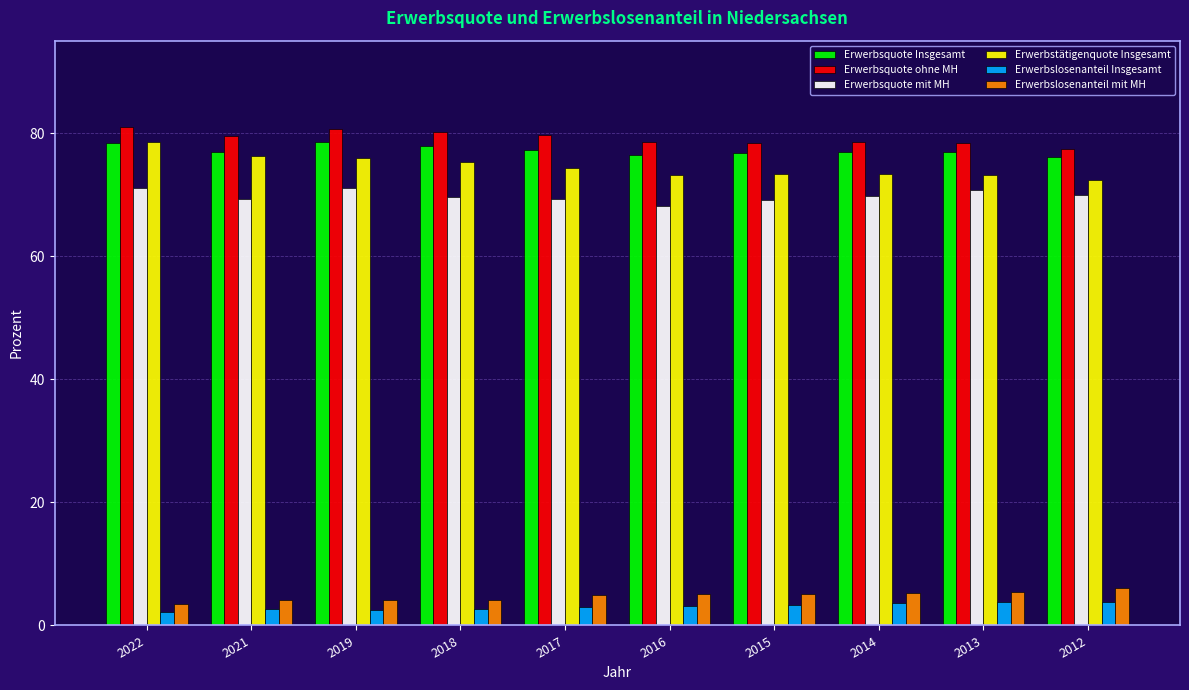

What is the spread (max minus min) of values at 2017?

76.7